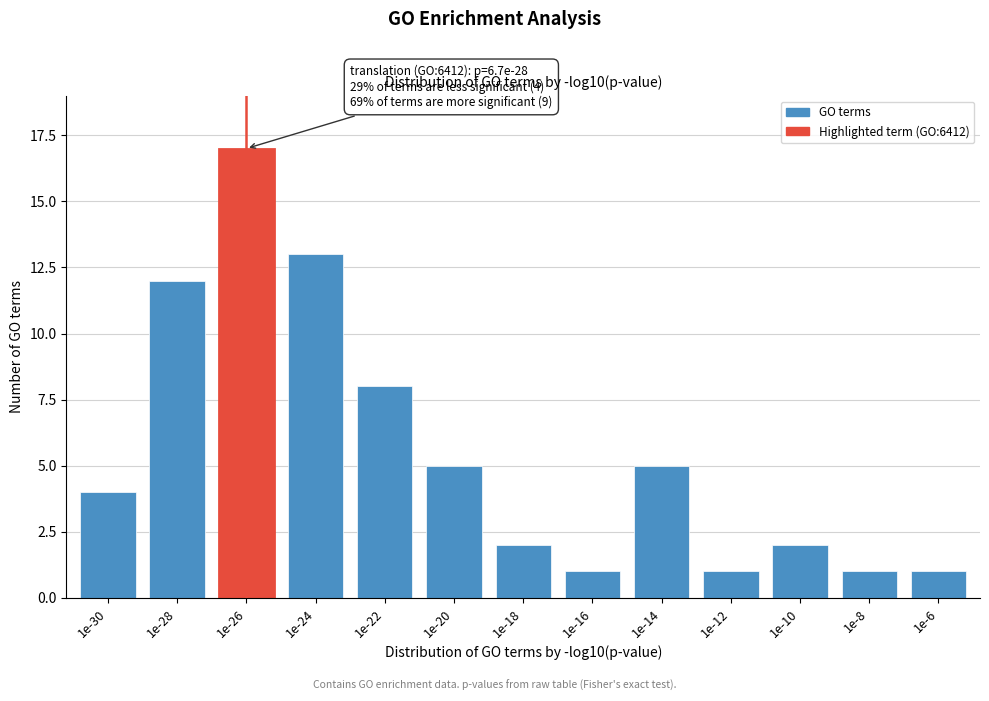

Reading left to right, extract all data points from this chart.

1e-30=4	1e-28=12	1e-26=17	1e-24=13	1e-22=8	1e-20=5	1e-18=2	1e-16=1	1e-14=5	1e-12=1	1e-10=2	1e-8=1	1e-6=1